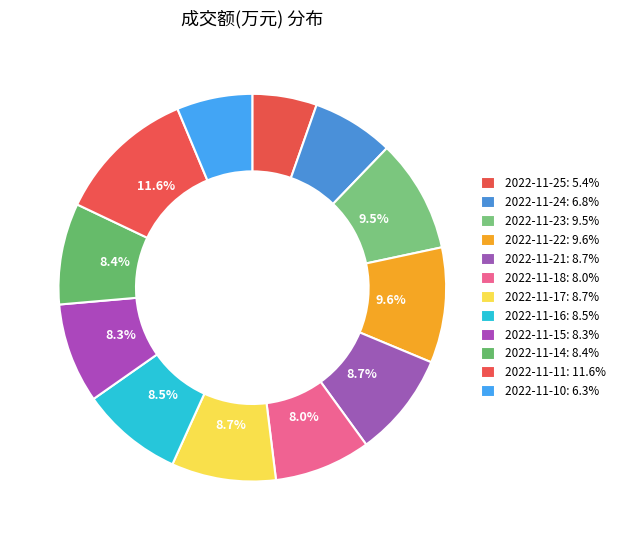

How many slices are in this pie chart?

12